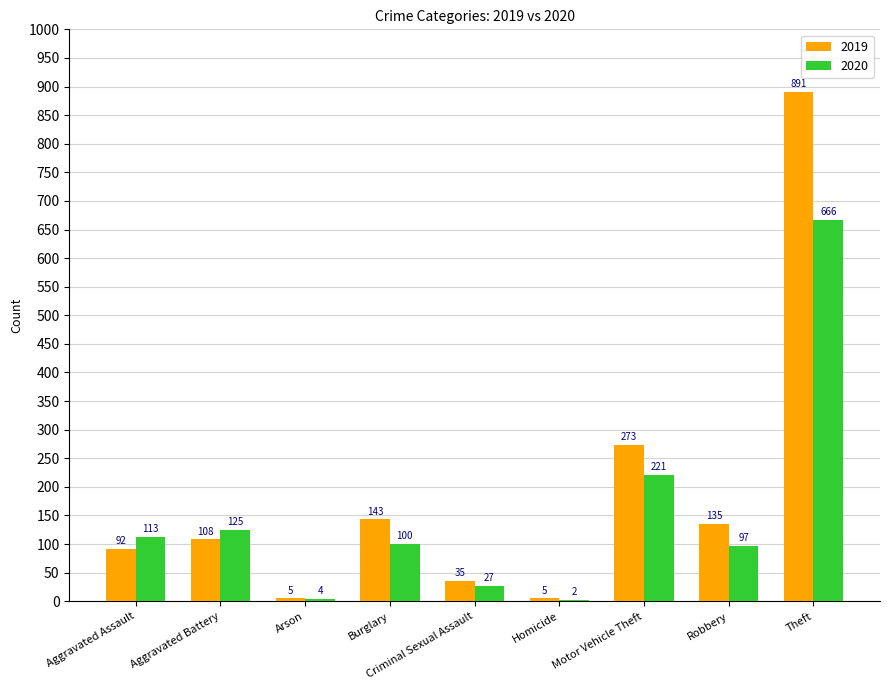

What are all the series names shown in the legend?

2019, 2020